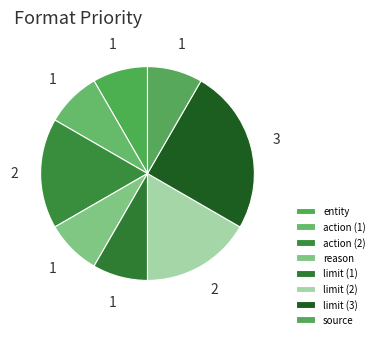

Is there any slice that represents more than half of the pie?

No